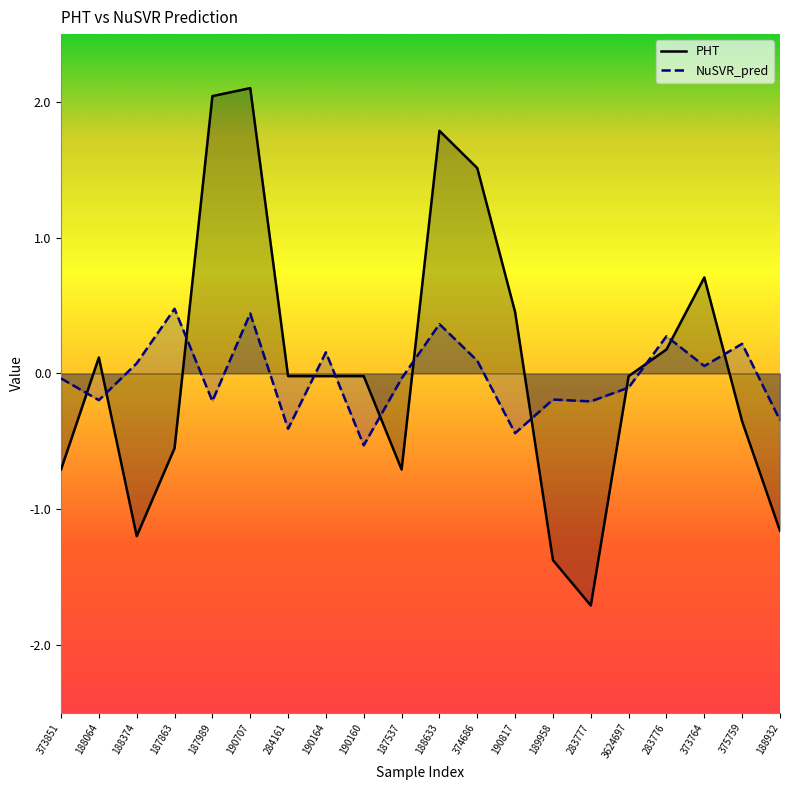

Between 187537 and 283776, which is larger?

283776